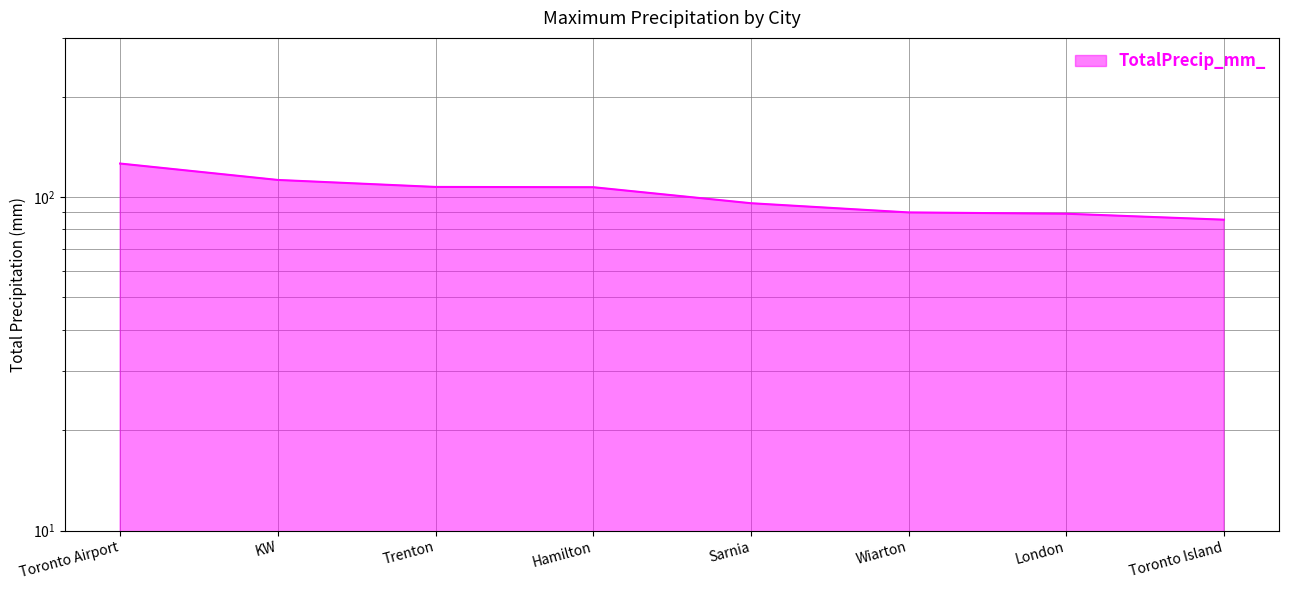

What is the minimum value shown in the chart?

85.5